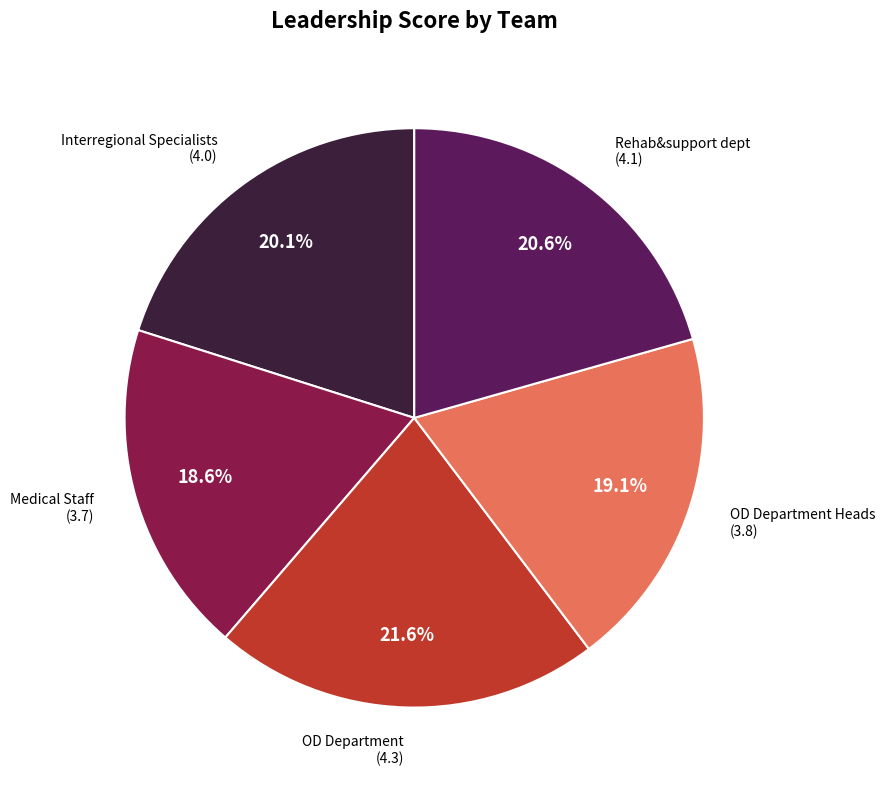

Is there a majority slice in this chart?

No